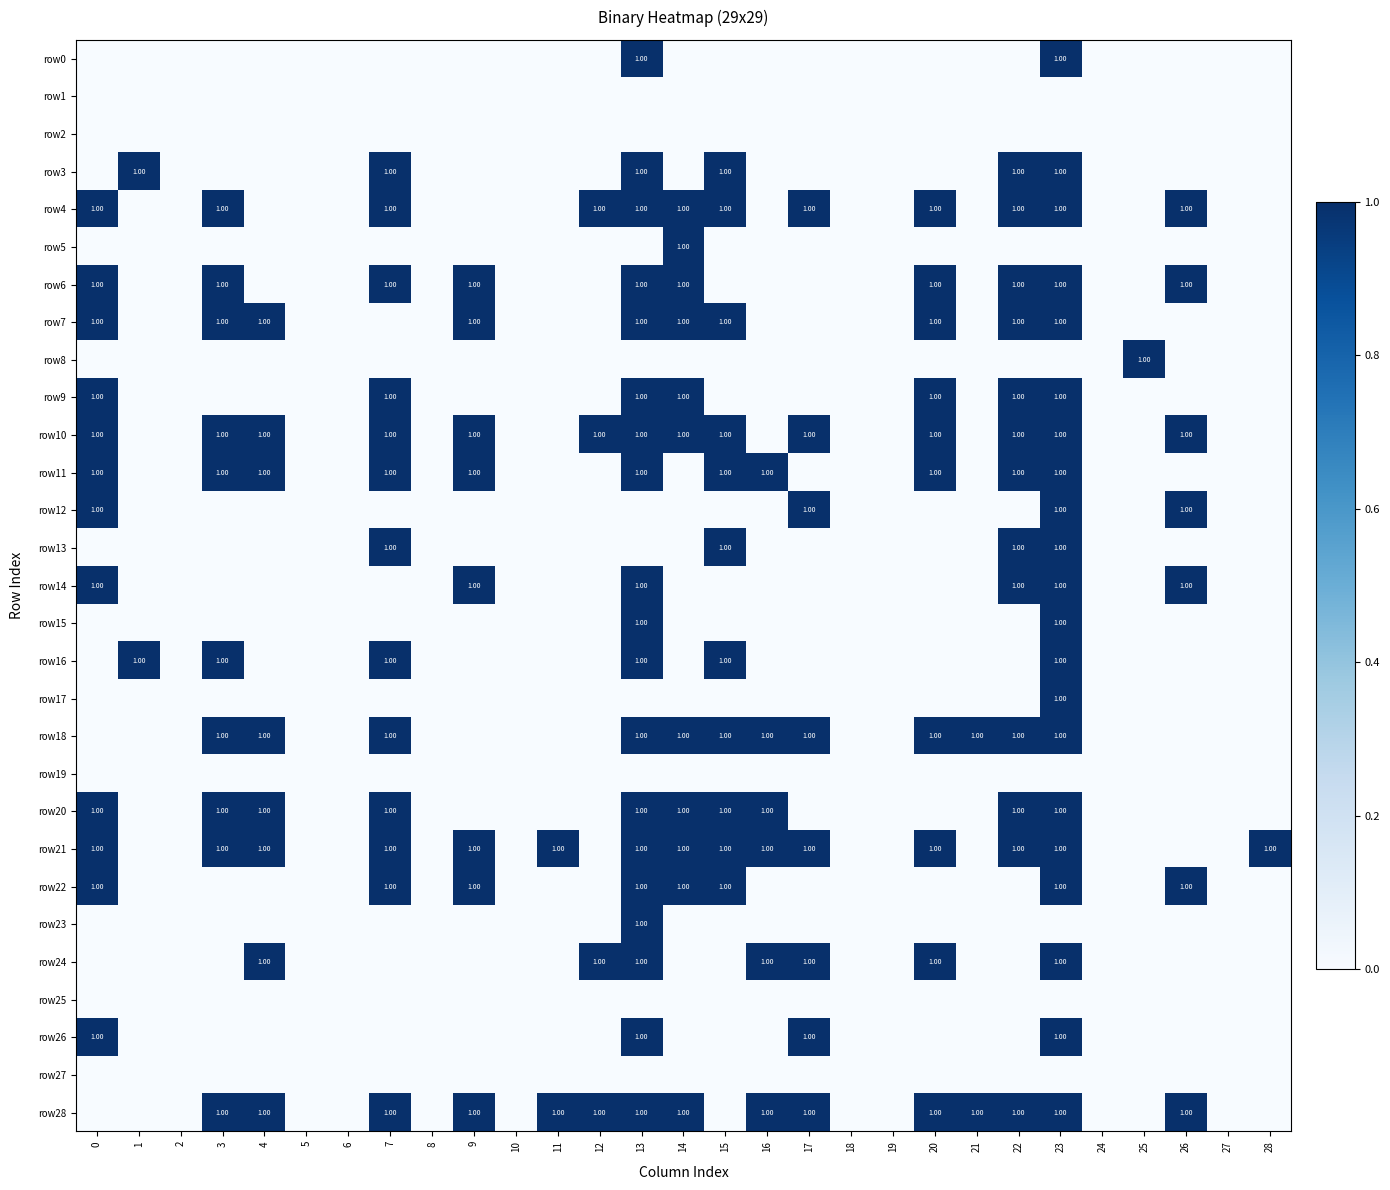

How many data points in row28 are less than 1?

14